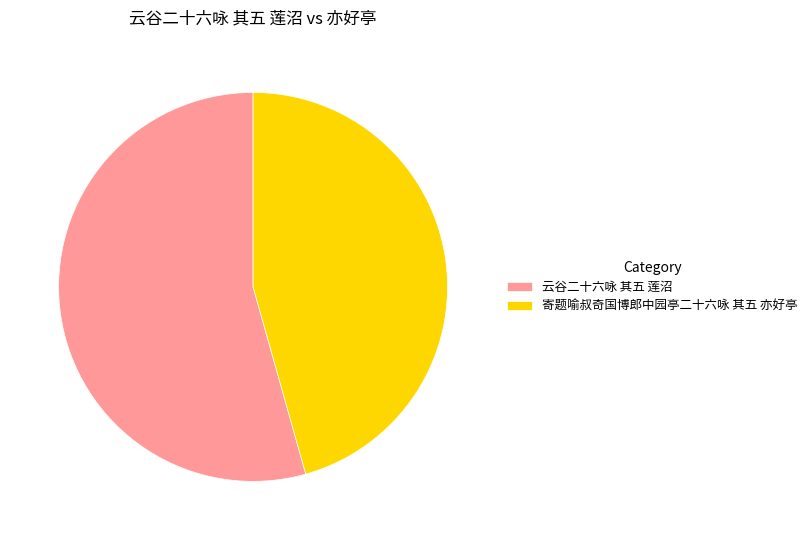

The 寄题喻叔奇国博郎中园亭二十六咏 其五 亦好亭 slice represents 46% of the pie. True or false?

True